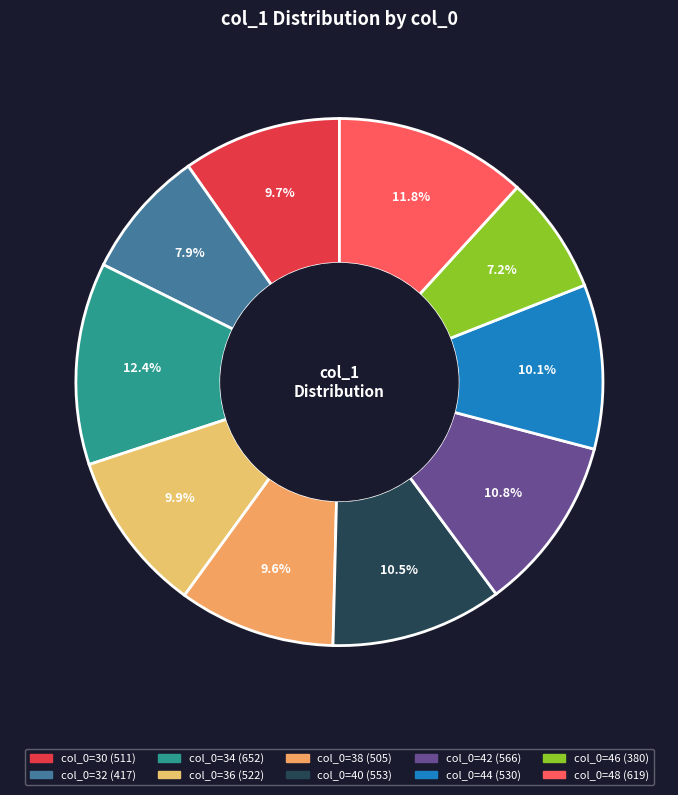

Which category has the biggest portion of the pie?

34